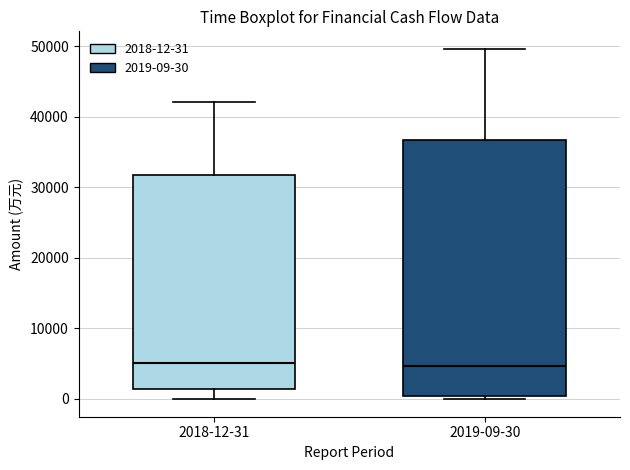

Where is the lower edge of the box for 2018-12-31 on the y-axis? The values are not printed on the chart, so give them approximately, as read against the axis.

1000